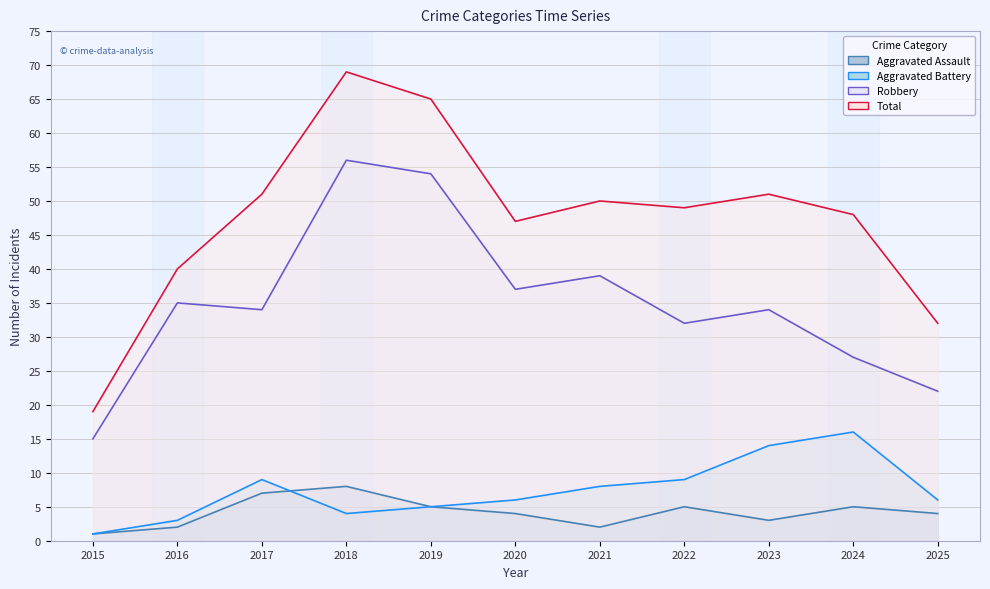

Rank the series by their maximum value, from lowest to highest.

Aggravated Assault, Aggravated Battery, Robbery, Total